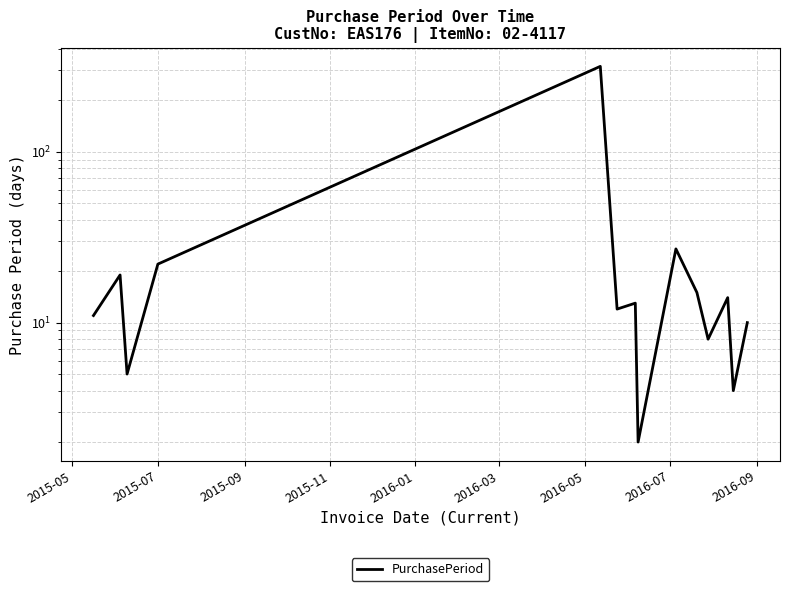

Is it true that the value at 2016-03 is 16?

False